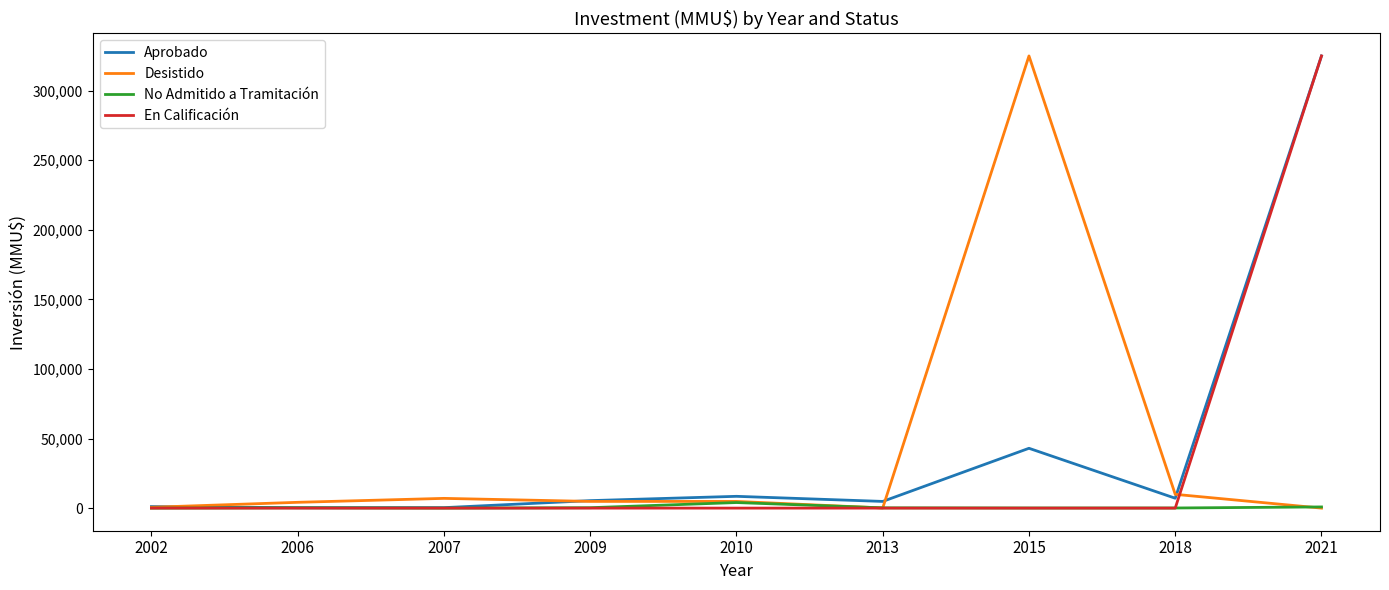

What is the total value across all series at 2009?

10492